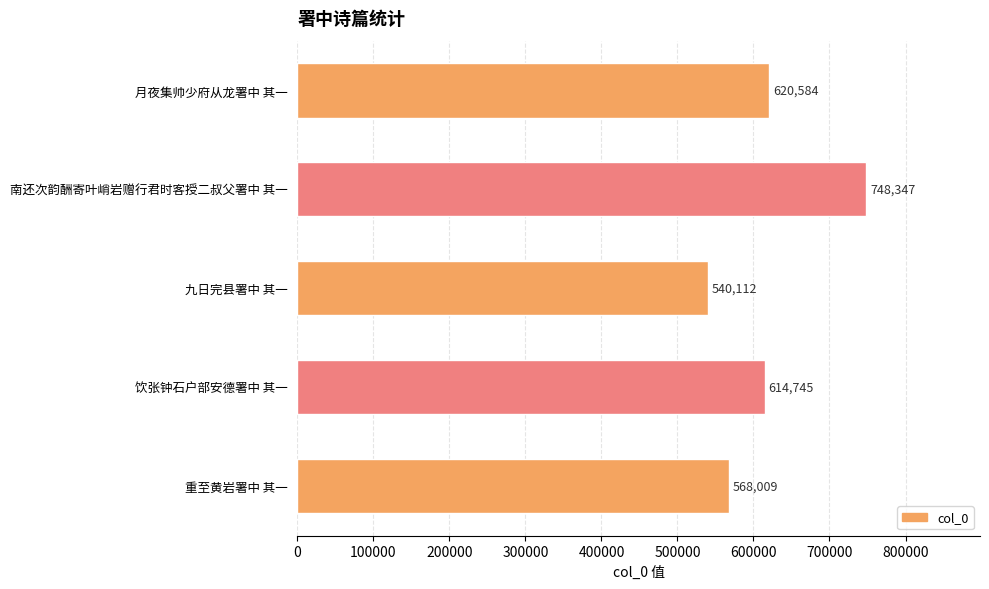

Rank the categories by value from lowest to highest.

九日完县署中 其一, 重至黄岩署中 其一, 饮张钟石户部安德署中 其一, 月夜集帅少府从龙署中 其一, 南还次韵酬寄叶峭岩赠行君时客授二叔父署中 其一